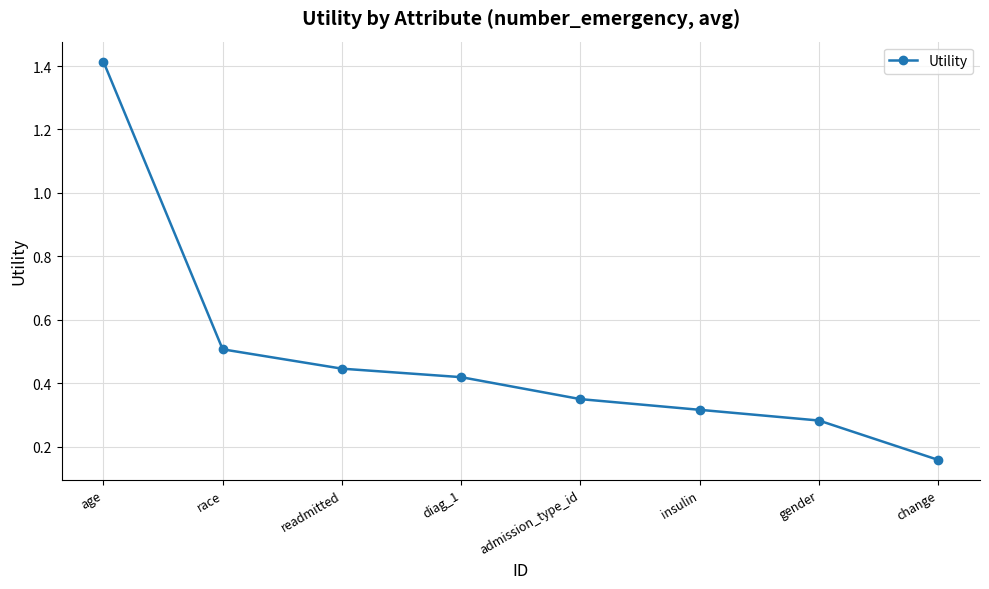

What is the sum of all values?

3.9